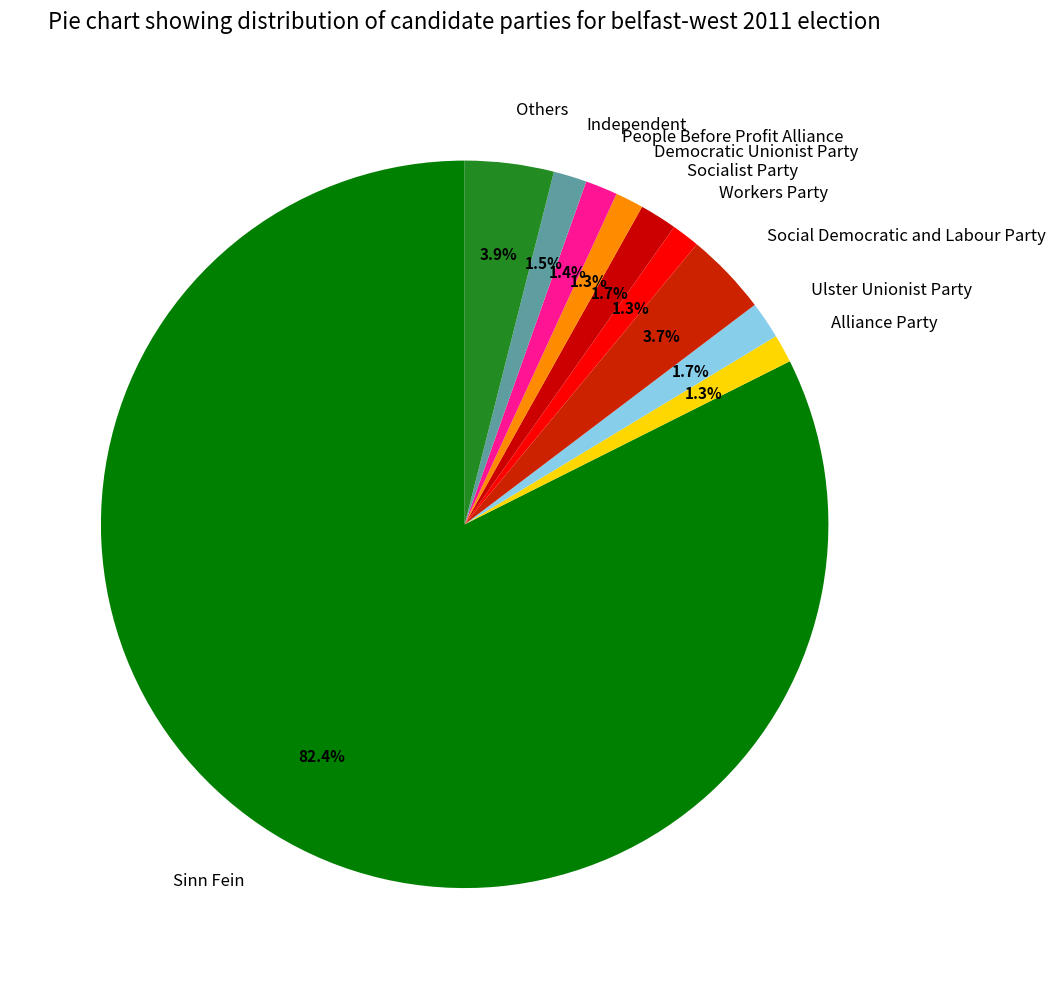

How much of the chart is everything except Others?

96.1%